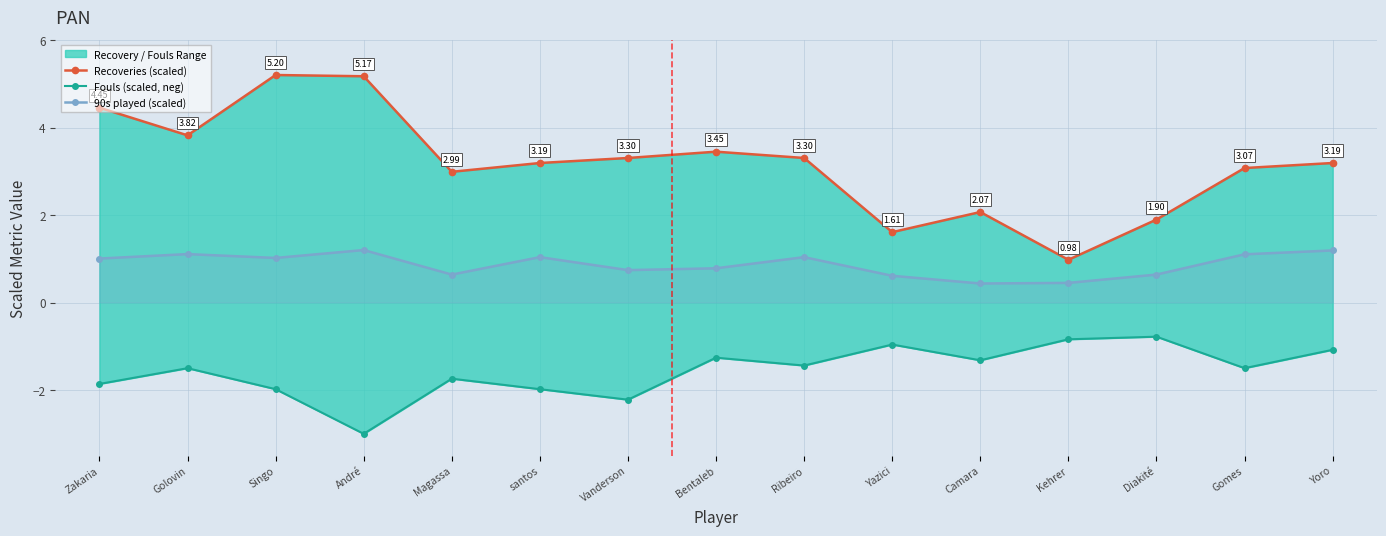

What is the value of the 90s played (scaled) point at the 14th from the left?

1.1